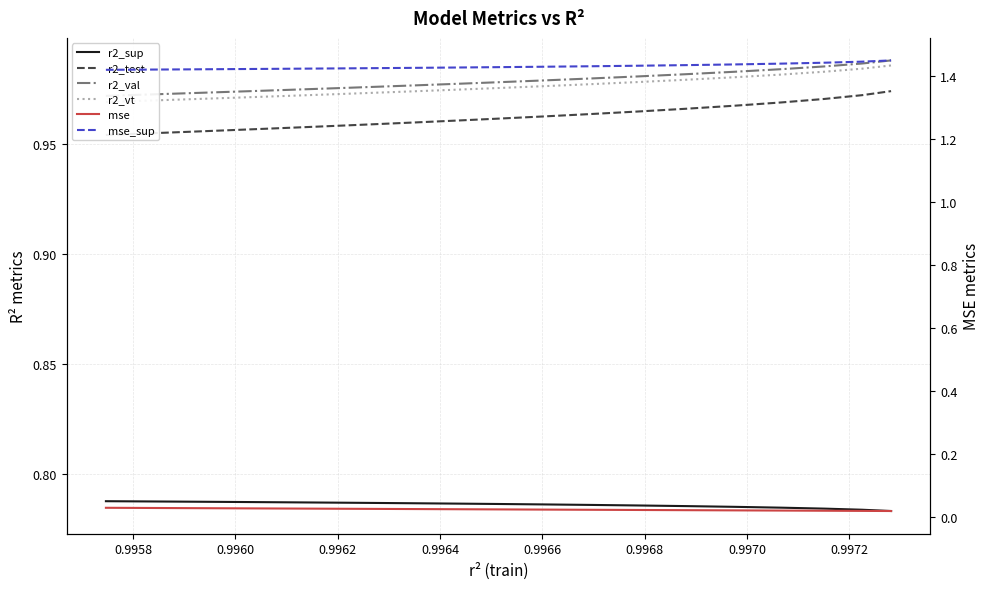

What is the greatest value displayed?

1.5